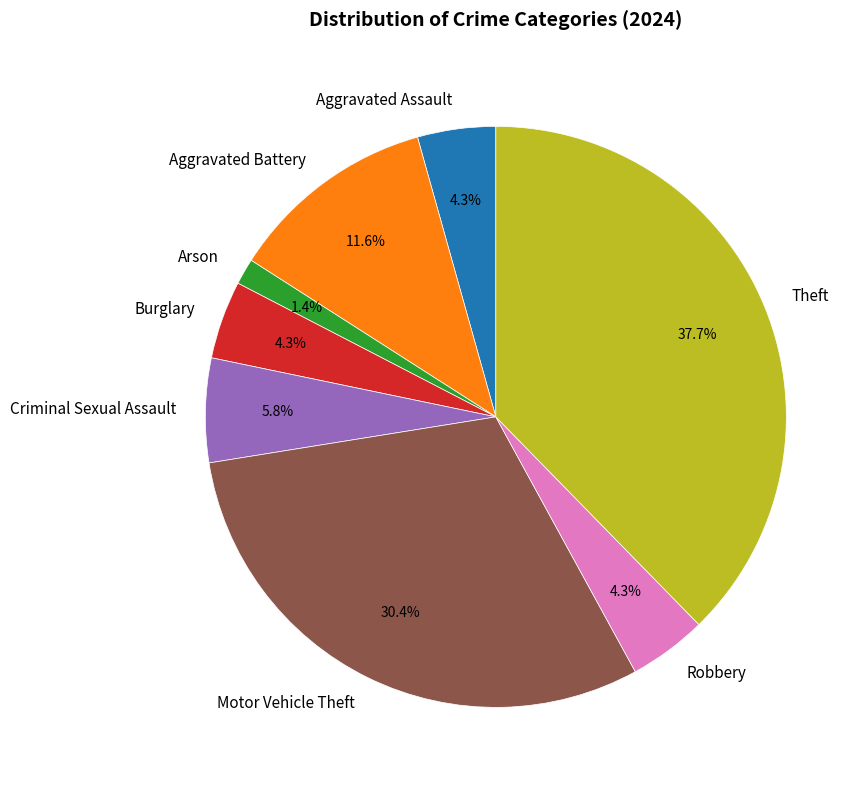

How many slices are in this pie chart?

8